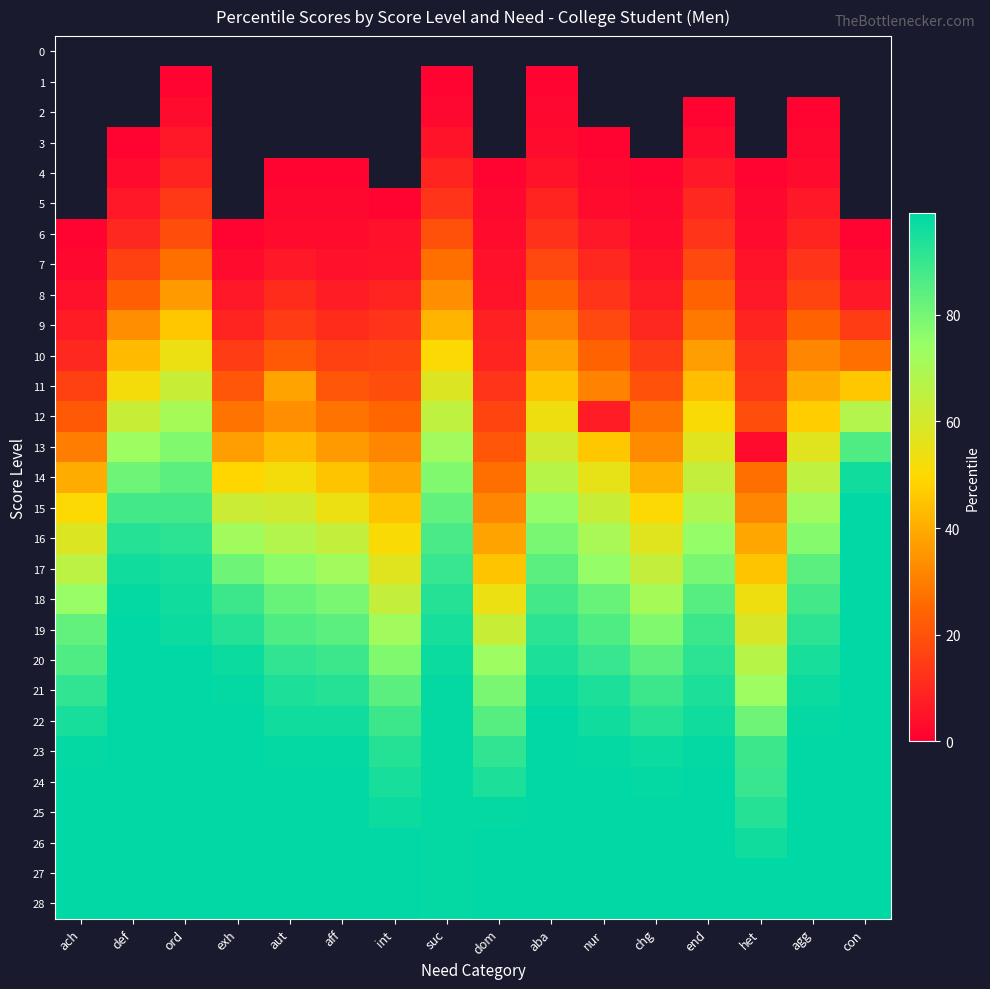

Rank the series by their maximum value, from lowest to highest.

0, 1, 2, 3, 4, 5, 6, 7, 8, 9, 10, 11, 12, 13, 14, 15, 16, 17, 18, 19, 20, 21, 22, 23, 24, 25, 26, 27, 28